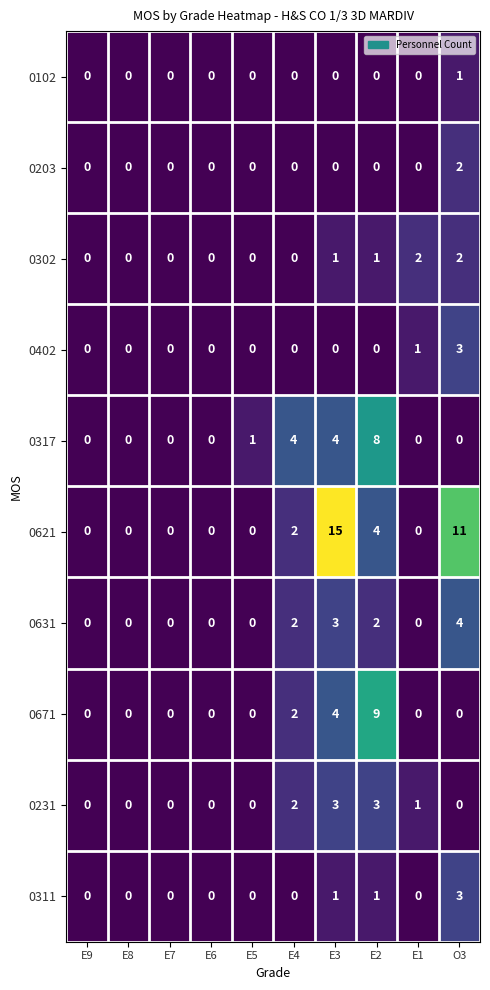

At which category is the sum across all series the highest?

E3